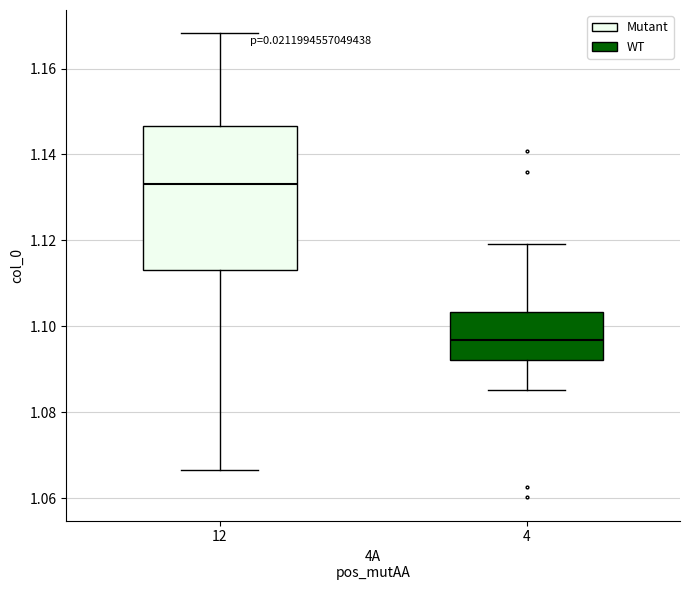

Where does the lower whisker of the box at x = 4 end on the y-axis? The values are not printed on the chart, so give them approximately, as read against the axis.

1.086